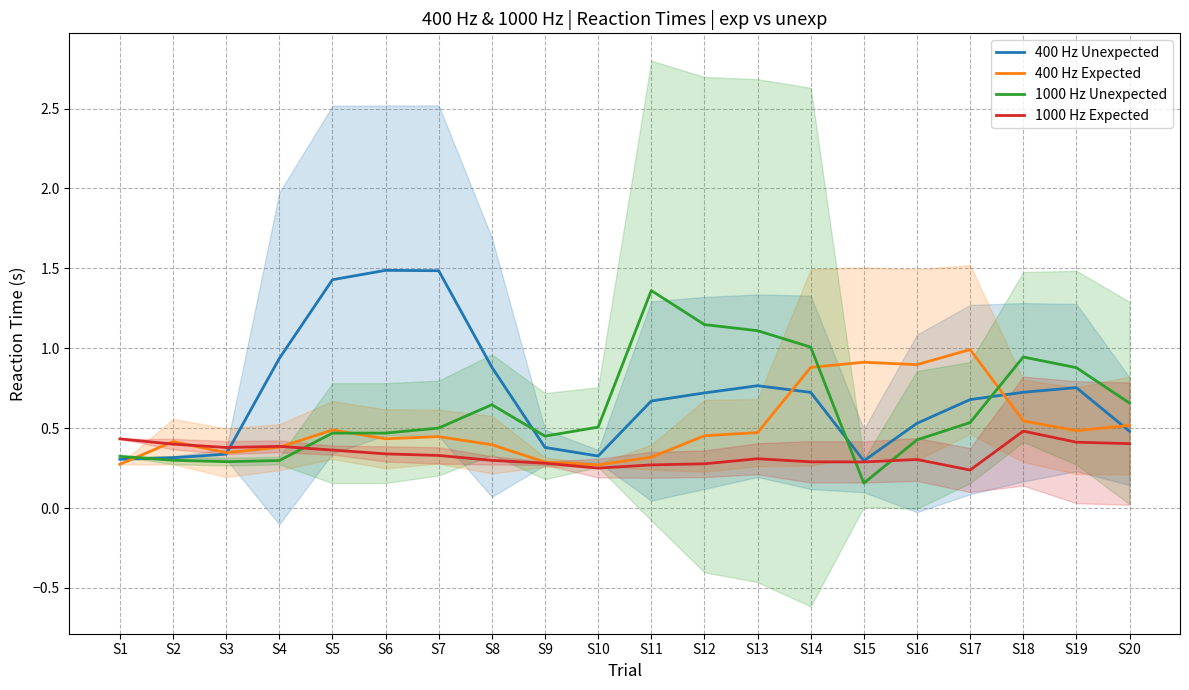

Which has a higher value, S7 or S15?

S7